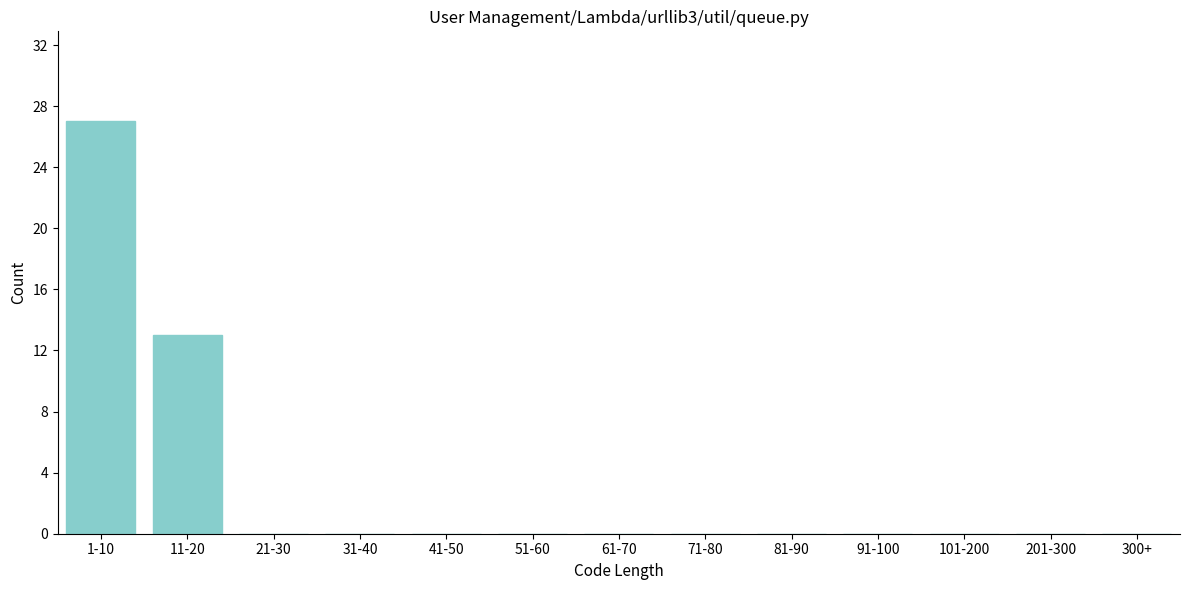

Reading left to right, what are all the values shown in this chart?

1-10=27	11-20=13	21-30=0	31-40=0	41-50=0	51-60=0	61-70=0	71-80=0	81-90=0	91-100=0	101-200=0	201-300=0	300+=0